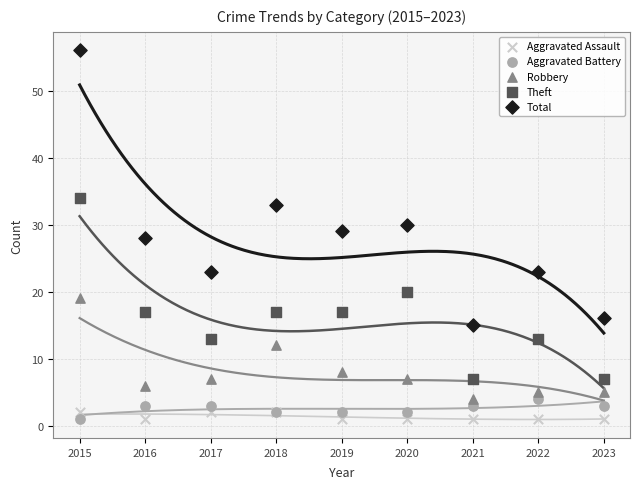

Which series has the largest Y range (max minus min)?

Total